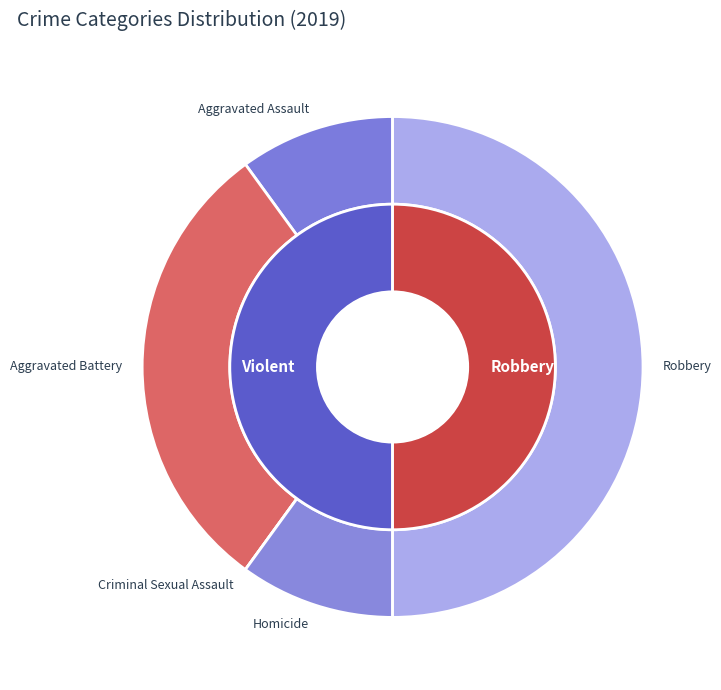

Is there a majority slice in this chart?

No